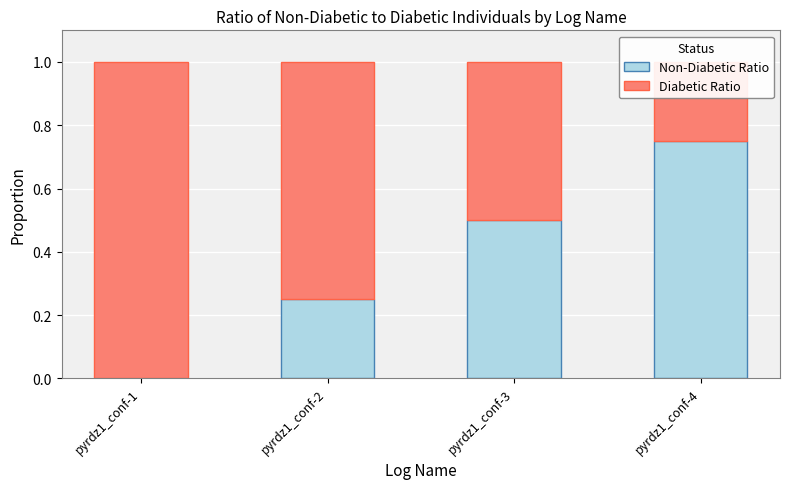

How many bars are there in total?

8